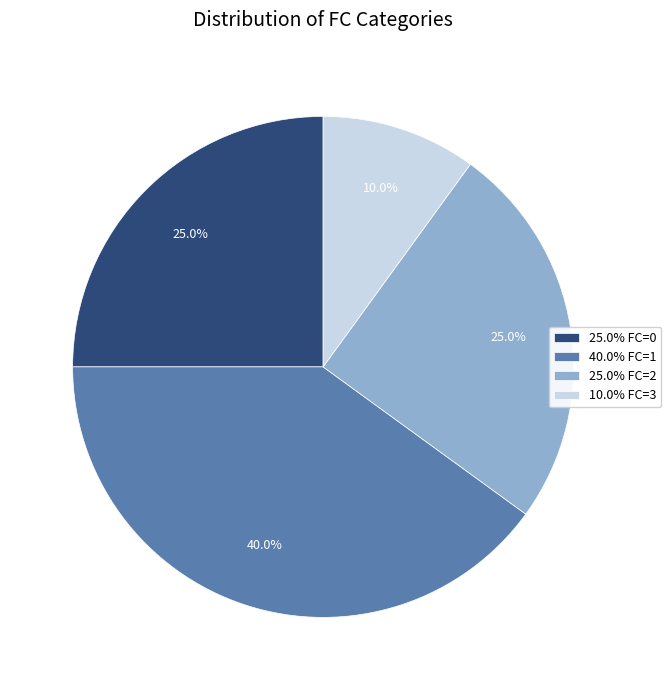

Does any single category account for the majority?

No